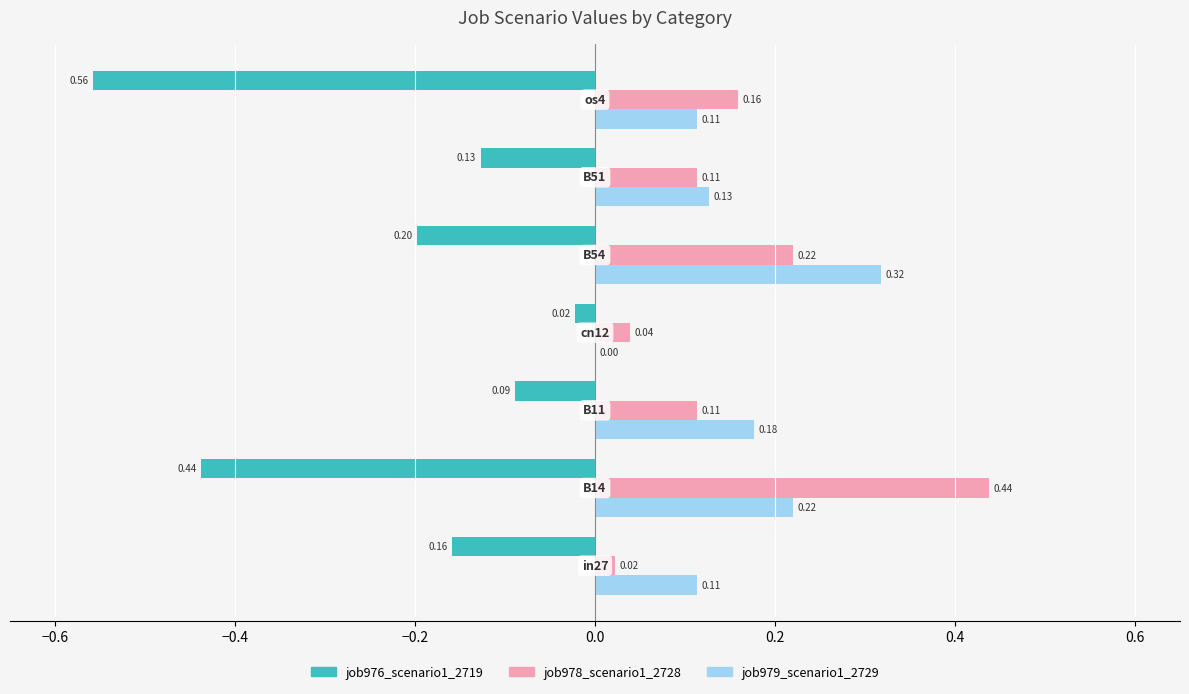

What is the sum of all job979_scenario1_2729 values?

1.1